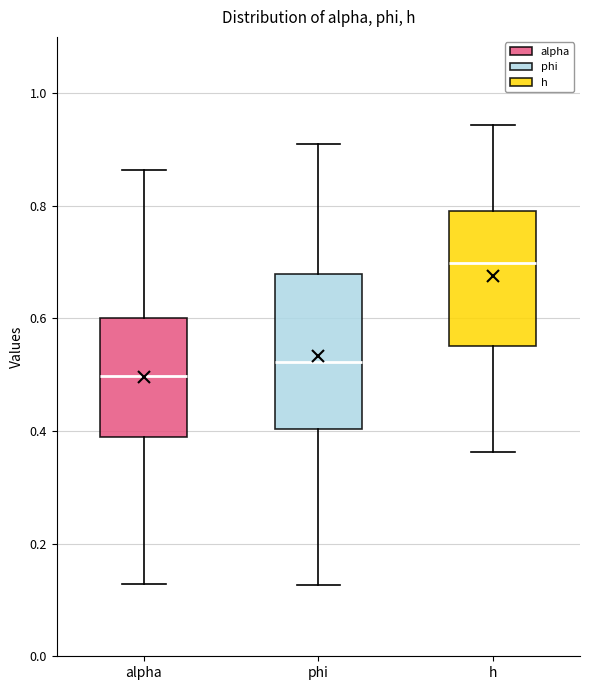

Where is the lower edge of the box for phi on the y-axis? The values are not printed on the chart, so give them approximately, as read against the axis.

0.40